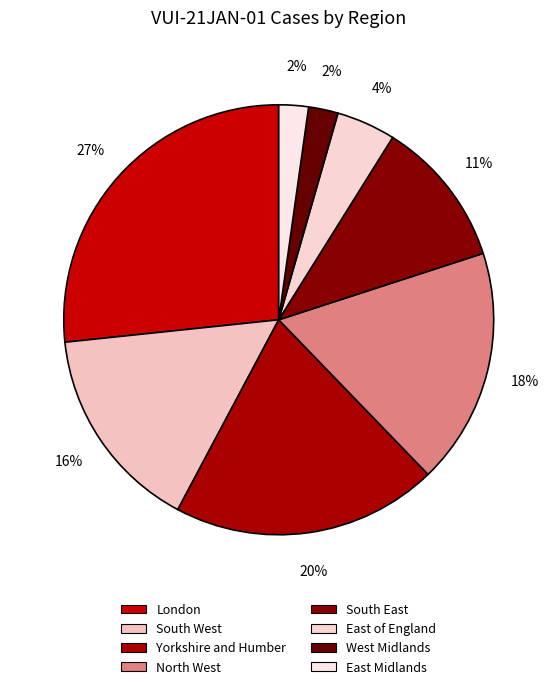

Is the sum of South East and East Midlands greater than half?

No